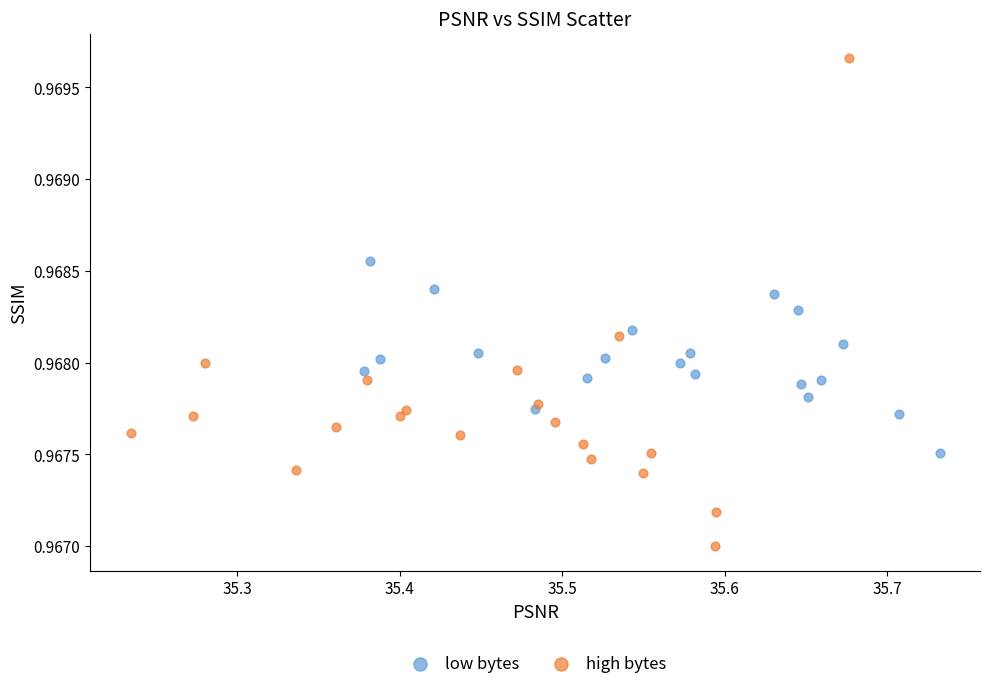

Which series has the largest Y range (max minus min)?

high bytes